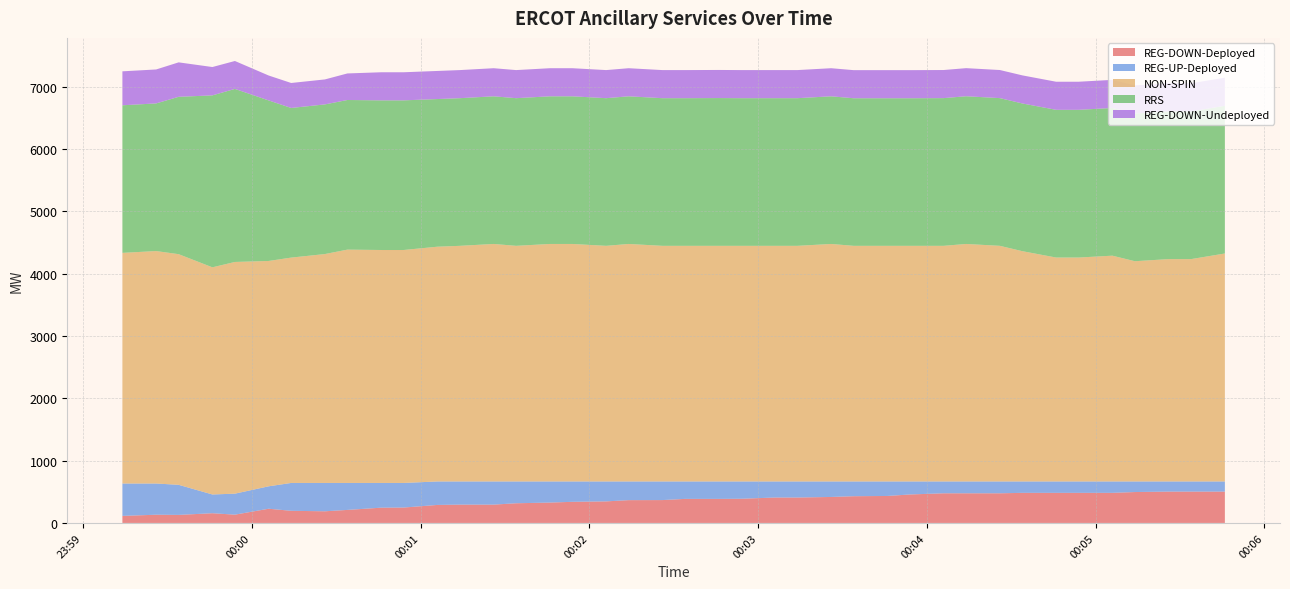

Reading left to right, what are all the values shown in this chart?

REG-DOWN-Deployed: 0=113	1=132	2=129	3=156	4=133	5=228	6=195	7=187	8=209	9=245	10=247	11=289	12=294	13=294	14=316	15=327	16=339	17=346	18=366	19=367	20=386	21=386	22=388	23=408	24=408	25=417	26=429	27=433	28=457	29=476	30=476	31=476	32=483	33=483	34=483	35=483	36=496	37=503	38=503	39=503
REG-UP-Deployed: 0=520	1=501	2=483	3=301	4=337	5=360	6=447	7=455	8=433	9=397	10=395	11=377	12=372	13=372	14=350	15=339	16=327	17=320	18=300	19=299	20=280	21=280	22=278	23=258	24=258	25=249	26=237	27=233	28=209	29=190	30=190	31=190	32=183	33=183	34=183	35=183	36=170	37=163	38=163	39=163
NON-SPIN: 0=3702	1=3731	2=3702	3=3646	4=3719	5=3617	6=3617	7=3674	8=3745	9=3739	10=3739	11=3768	12=3782	13=3812	14=3782	15=3812	16=3812	17=3782	18=3812	19=3782	20=3782	21=3782	22=3782	23=3782	24=3782	25=3812	26=3782	27=3782	28=3782	29=3782	30=3812	31=3782	32=3696	33=3594	34=3594	35=3624	36=3535	37=3569	38=3569	39=3659
RRS: 0=2369	1=2370	2=2526	3=2760	4=2778	5=2577	6=2402	7=2402	8=2402	9=2402	10=2402	11=2370	12=2370	13=2370	14=2370	15=2370	16=2370	17=2370	18=2370	19=2370	20=2370	21=2372	22=2370	23=2370	24=2370	25=2370	26=2369	27=2369	28=2369	29=2371	30=2371	31=2371	32=2371	33=2371	34=2371	35=2371	36=2371	37=2371	38=2371	39=2371
REG-DOWN-Undeployed: 0=545	1=545	2=553	3=455	4=448	5=400	6=401	7=401	8=426	9=451	10=451	11=451	12=451	13=451	14=451	15=451	16=451	17=451	18=451	19=451	20=451	21=451	22=451	23=451	24=451	25=451	26=451	27=451	28=451	29=451	30=451	31=451	32=451	33=451	34=451	35=451	36=451	37=451	38=451	39=451